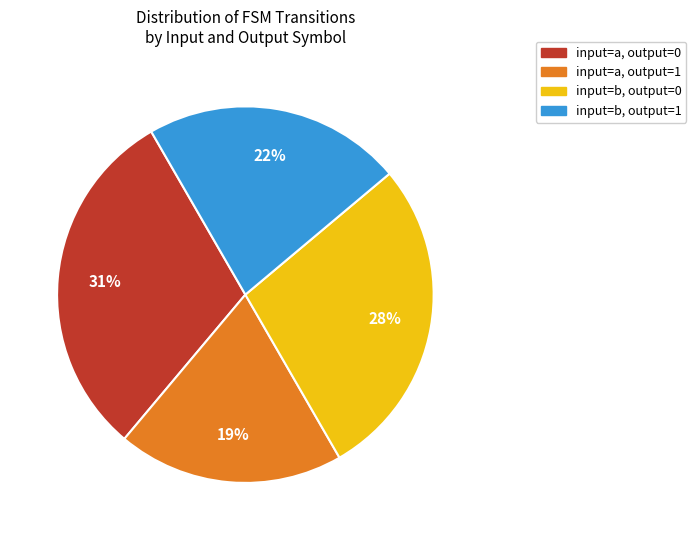

How many slices are in this pie chart?

4